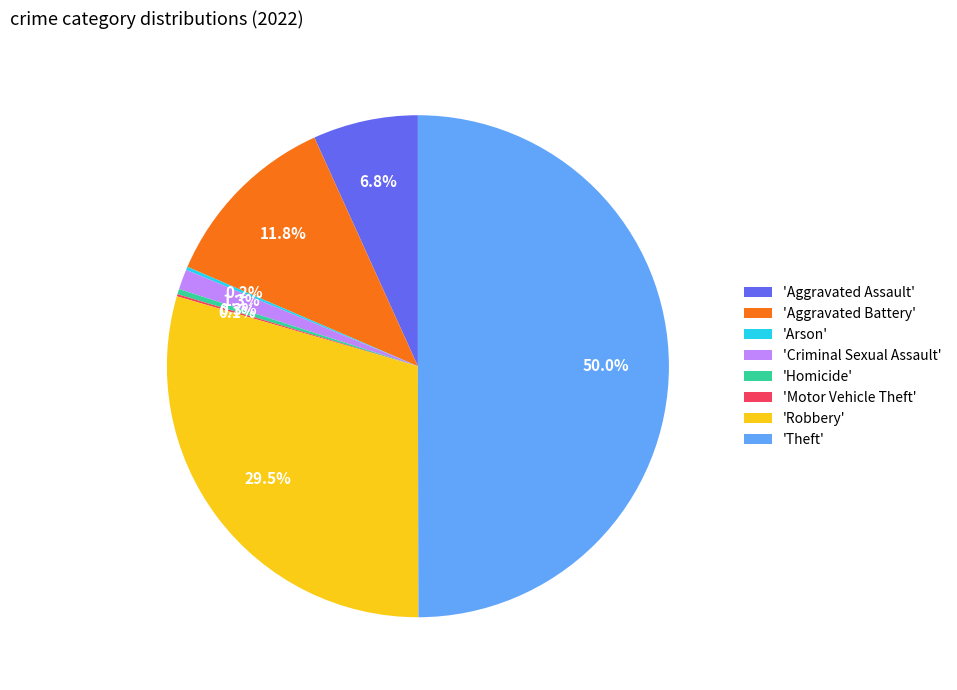

Approximately how many times larger is the value at 'Criminal Sexual Assault' compared to 'Homicide'?

3.8